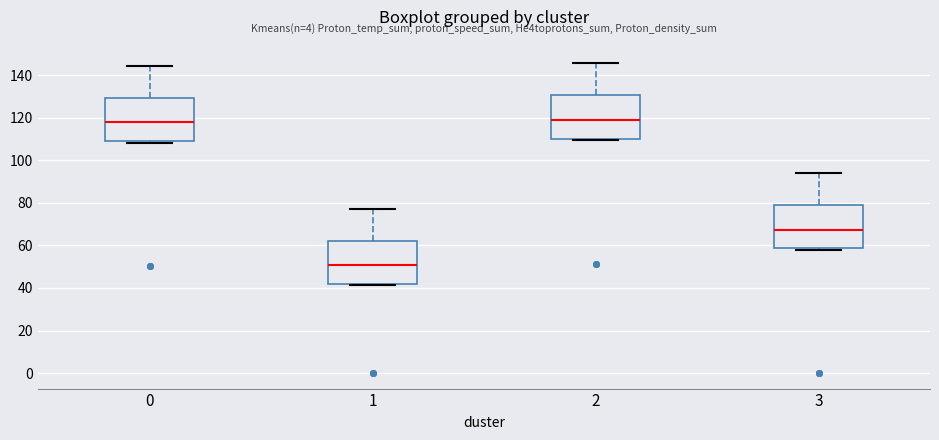

Reading left to right, transcribe this box plot: for each box, give where its median line is, the range the box spans, and where its two whiskers end, as read against the y-axis. The values are not printed on the chart, so give them approximately, as read against the axis.

0: median 118, box 110 to 130, whiskers 108 to 144
1: median 50, box 42 to 62, whiskers 42 (just below the box's lower edge) to 78
2: median 118, box 110 to 130, whiskers 110 (just below the box's lower edge) to 146
3: median 68, box 58 to 78, whiskers 58 (just below the box's lower edge) to 94